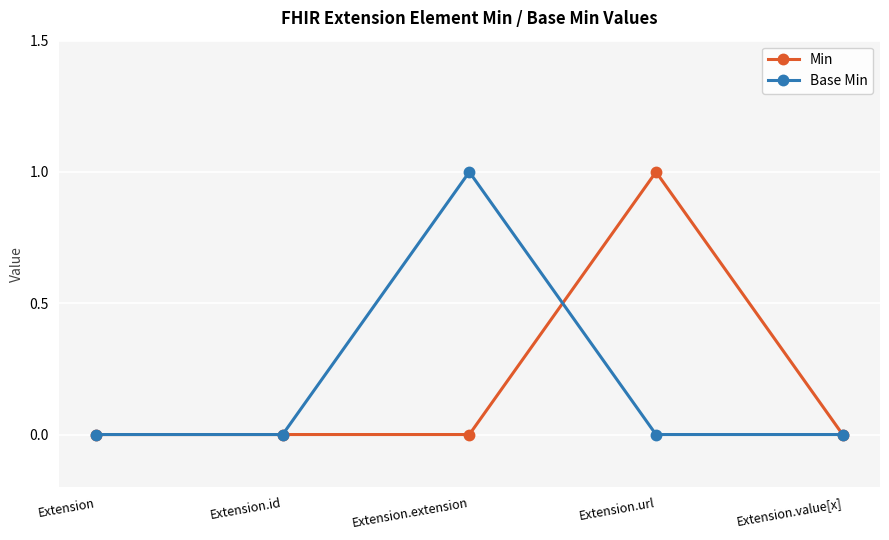

How many Min values are between 0 and 1?

5